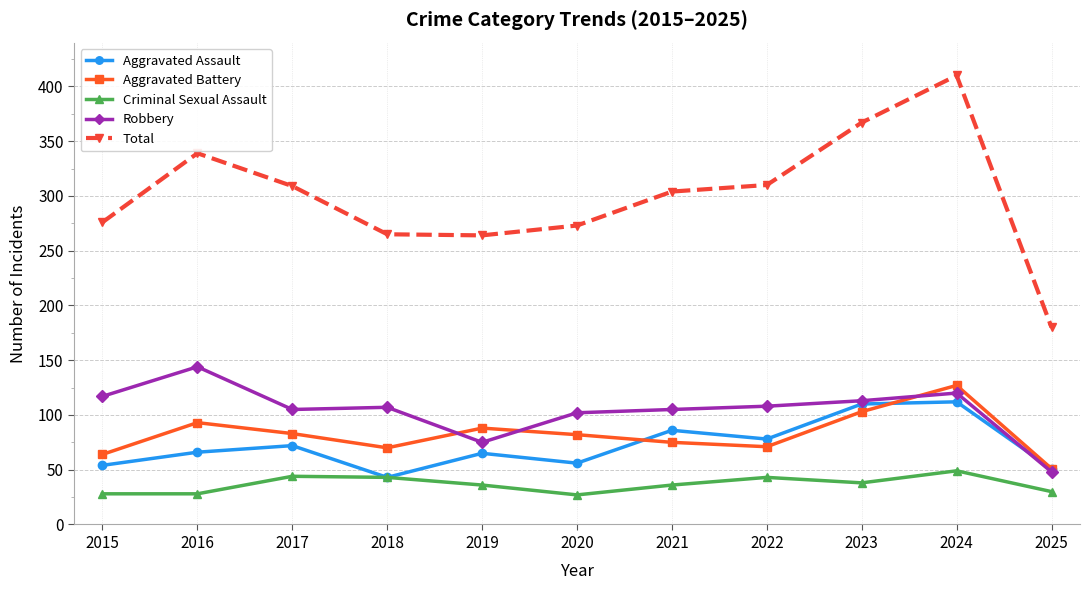

What is the maximum value shown in the chart?

410